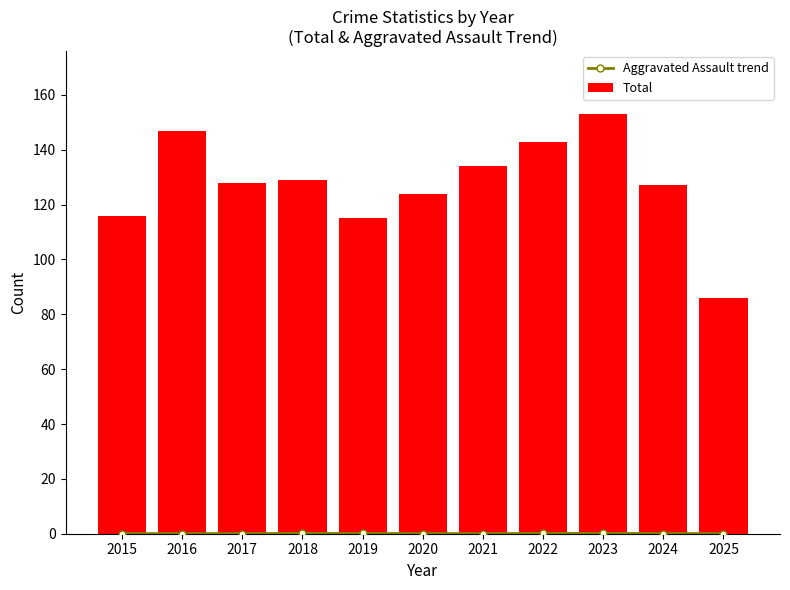

Reading left to right, extract all data points from this chart.

Aggravated Assault trend: 2015=0.0	2016=0.0	2017=0.0	2018=0.1	2019=0.1	2020=0.1	2021=0.0	2022=0.1	2023=0.1	2024=0.1	2025=0.1
Total: 2015=116.0	2016=147.0	2017=128.0	2018=129.0	2019=115.0	2020=124.0	2021=134.0	2022=143.0	2023=153.0	2024=127.0	2025=86.0